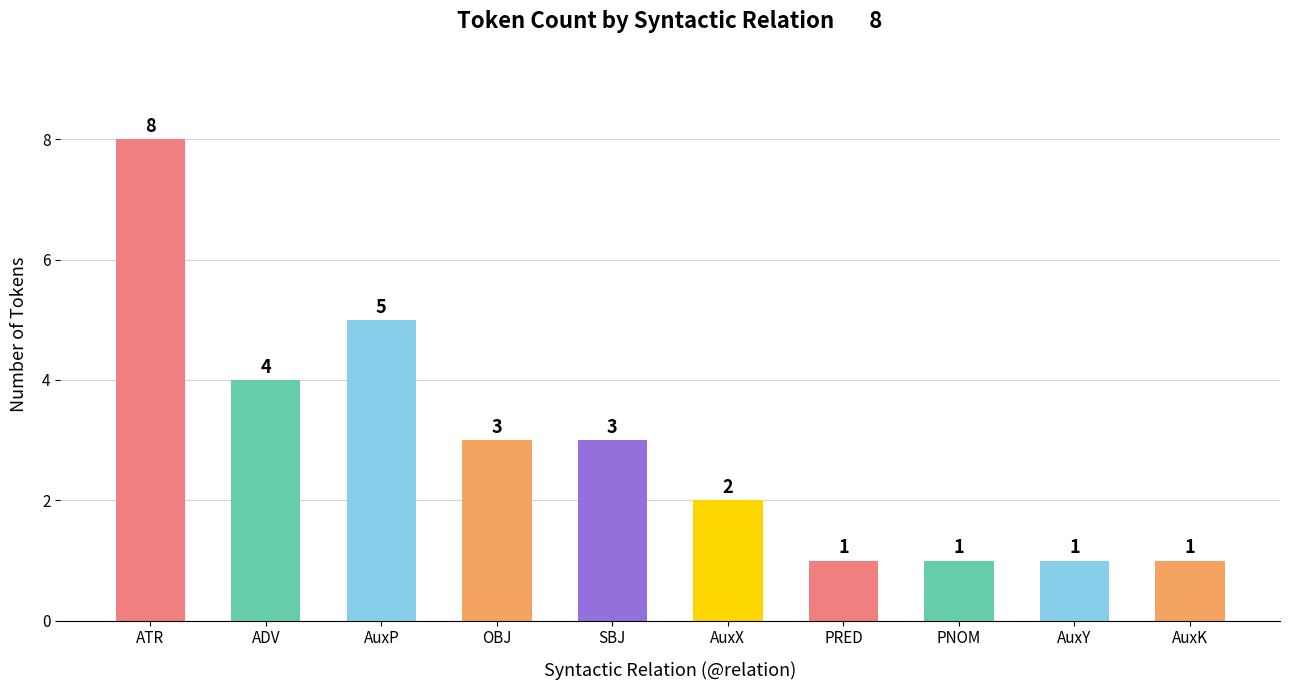

Does the chart contain stacked bars?

No